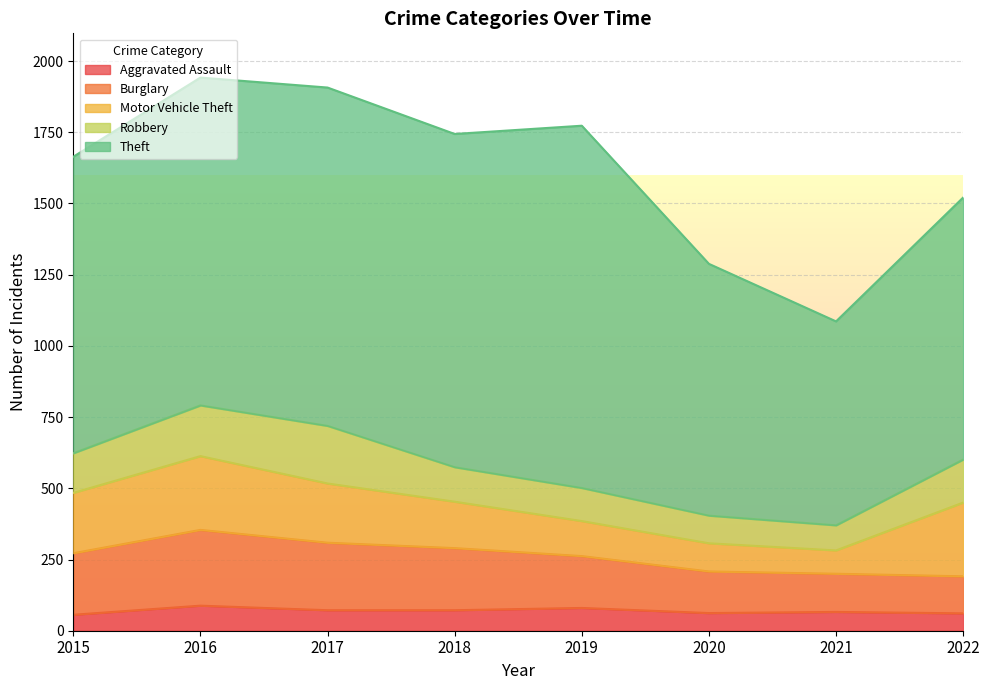

How many series are shown in this chart?

5